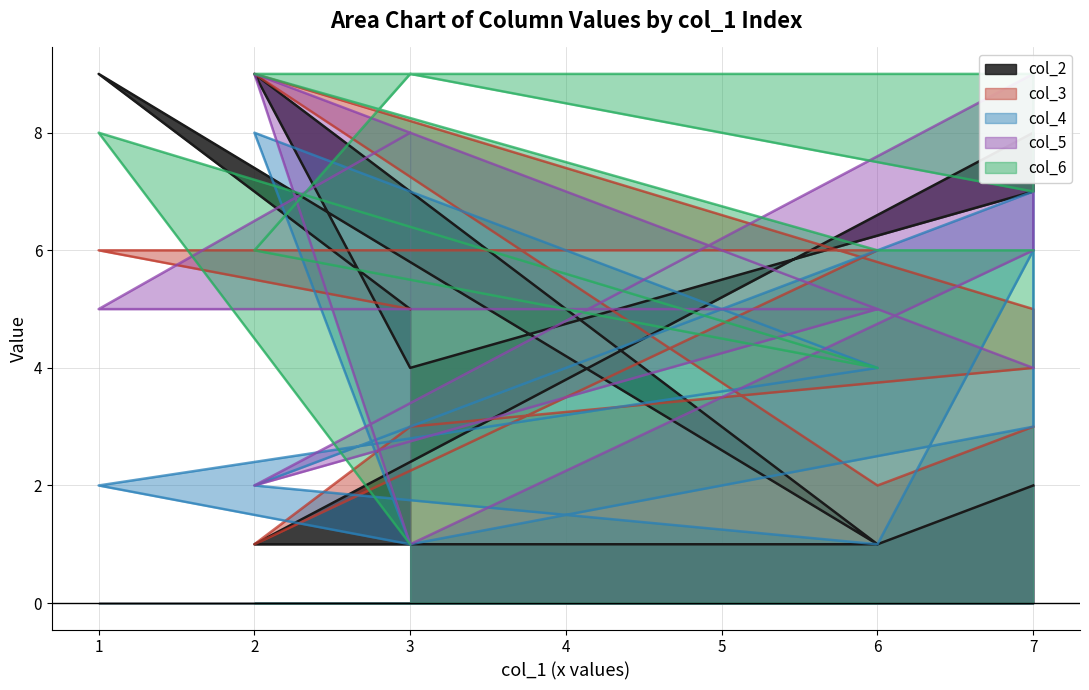

How many col_5 values are between 4 and 8?

6